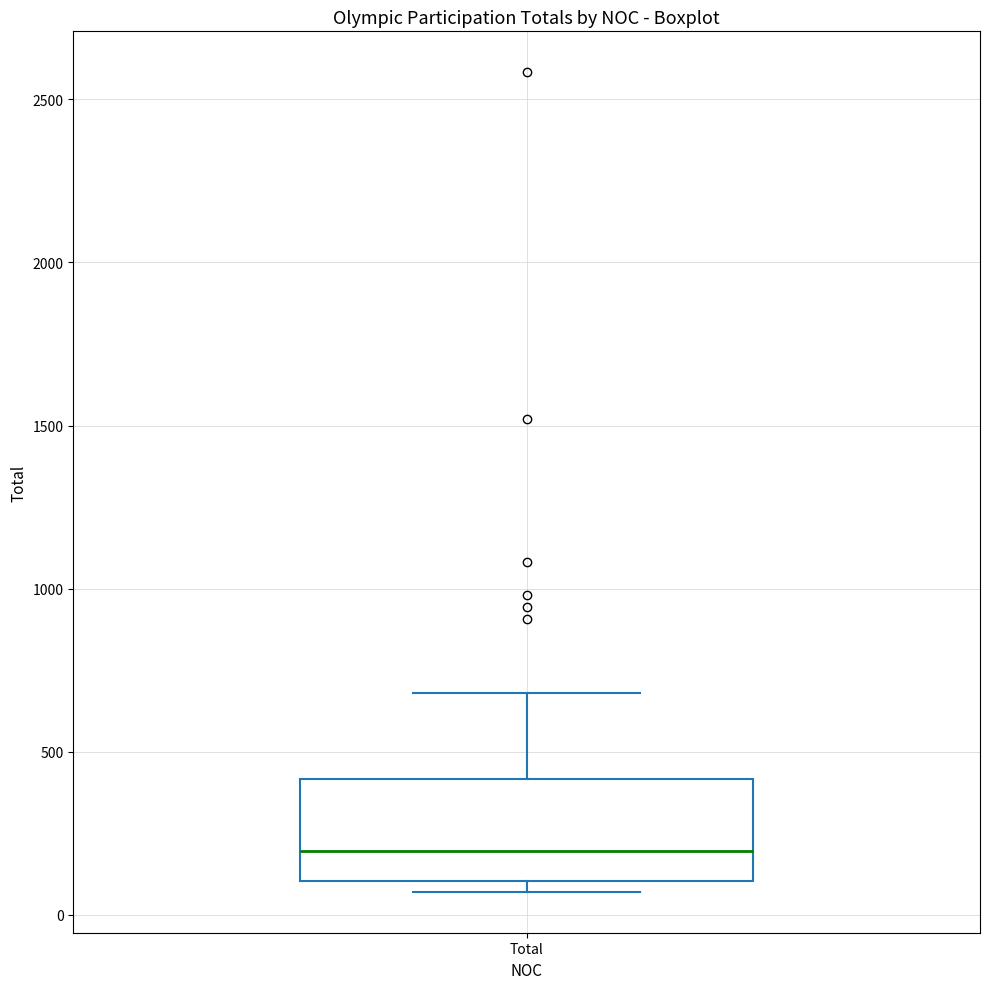

Transcribe this box plot: give where the median line is, the range the box spans, and where the two whiskers end, as read against the y-axis. The values are not printed on the chart, so give them approximately, as read against the axis.

median 200, box 100 to 400, whiskers 50 to 700